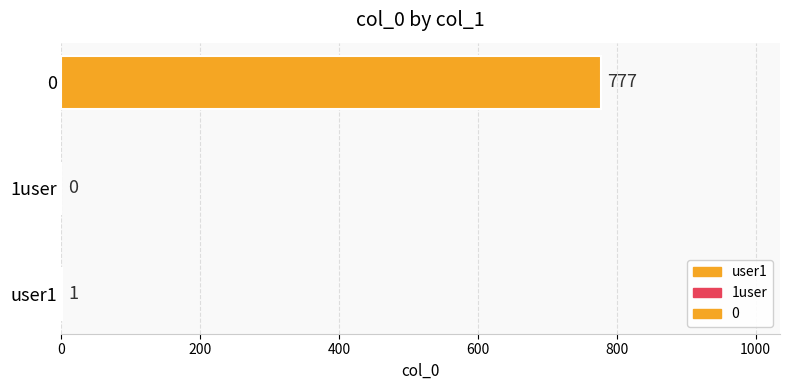

List the labels in order of value, smallest first.

1user, user1, 0